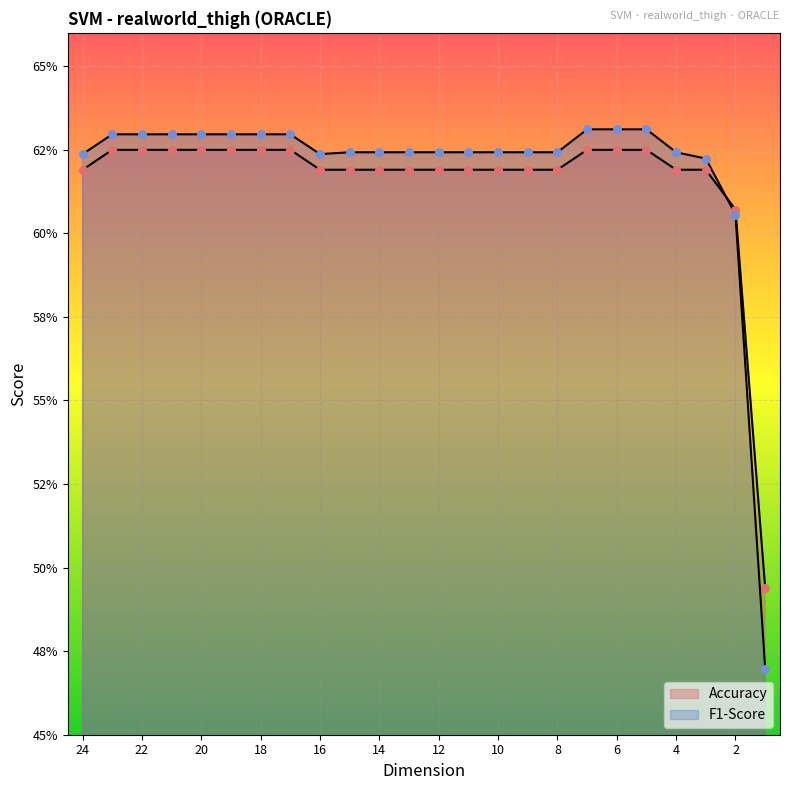

Which series contains the highest Y value?

F1-Score